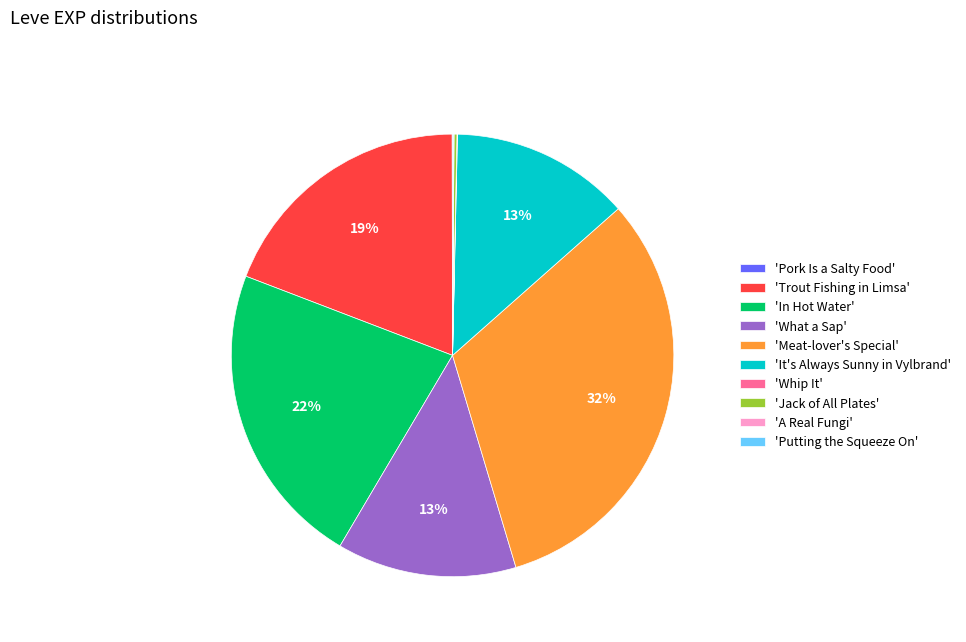

Is there any slice that represents more than half of the pie?

No